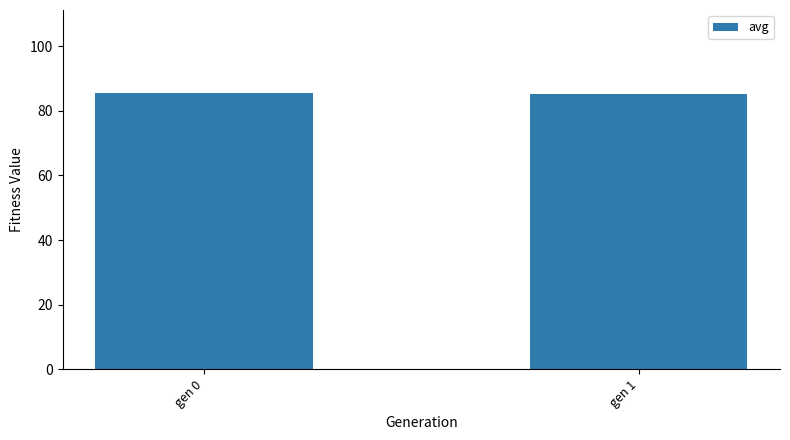

What is the smallest value displayed?

85.1